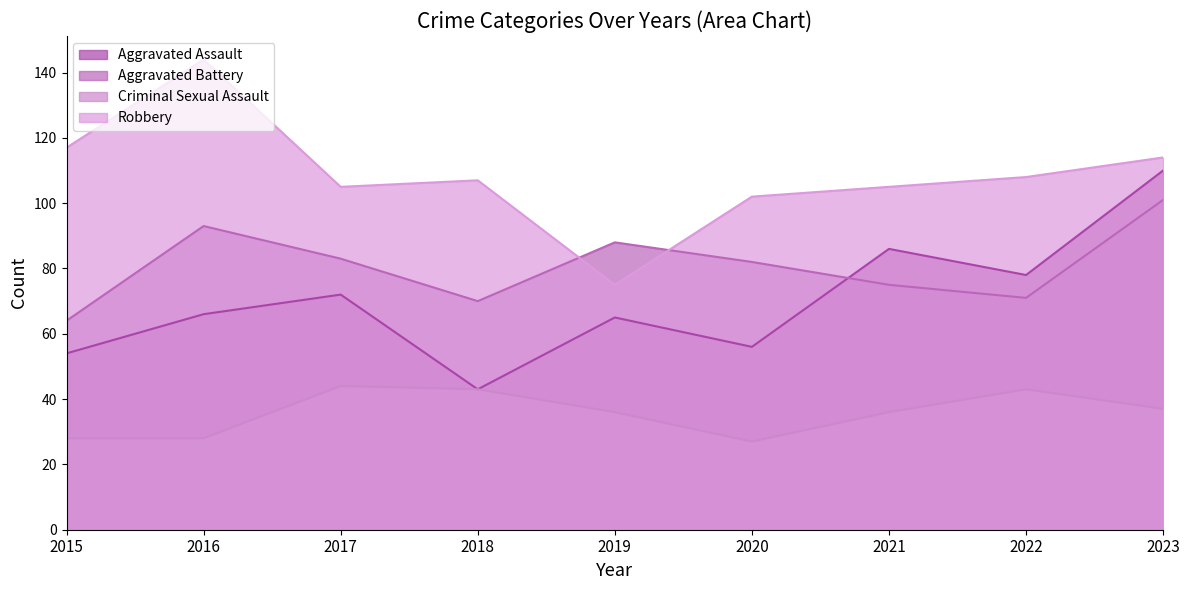

The Aggravated Assault series shows 25 at 2015. True or false?

False